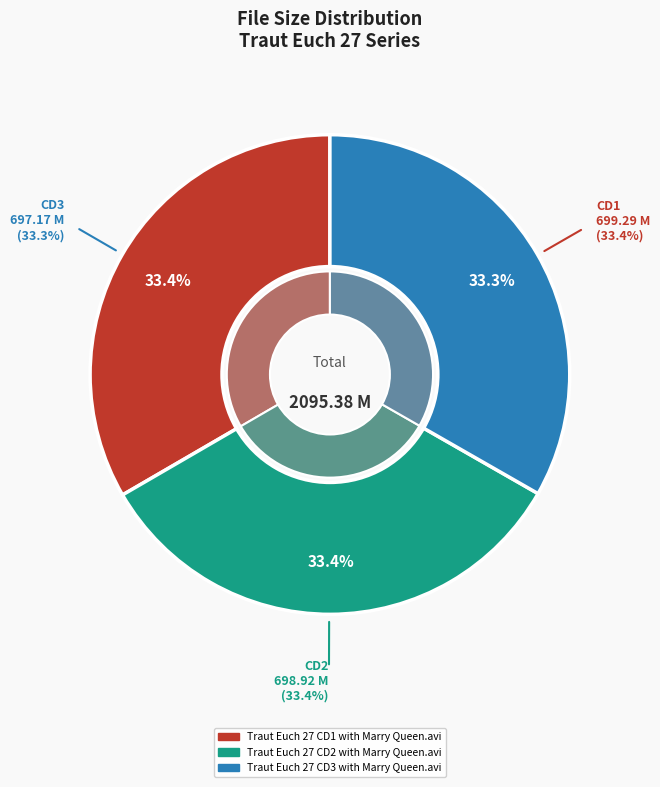

How many segments does this pie chart have?

3